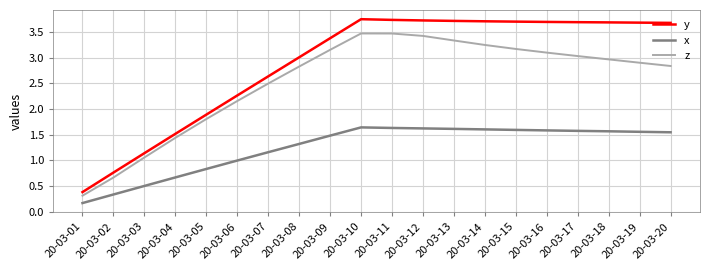

Is the value of x at 20-03-11 greater than the value of z at 20-03-13?

No